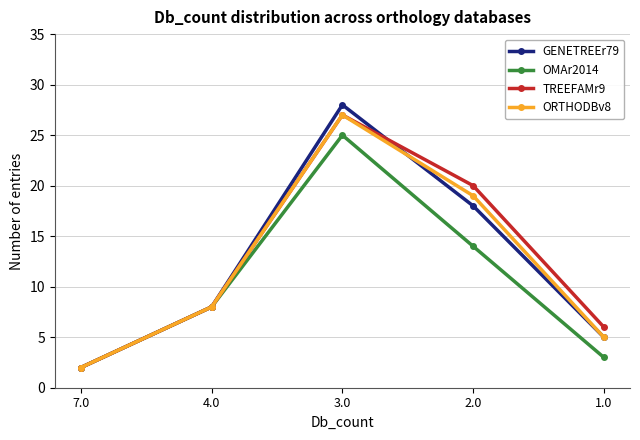

What is the label of the 2nd point from the right?

2.0